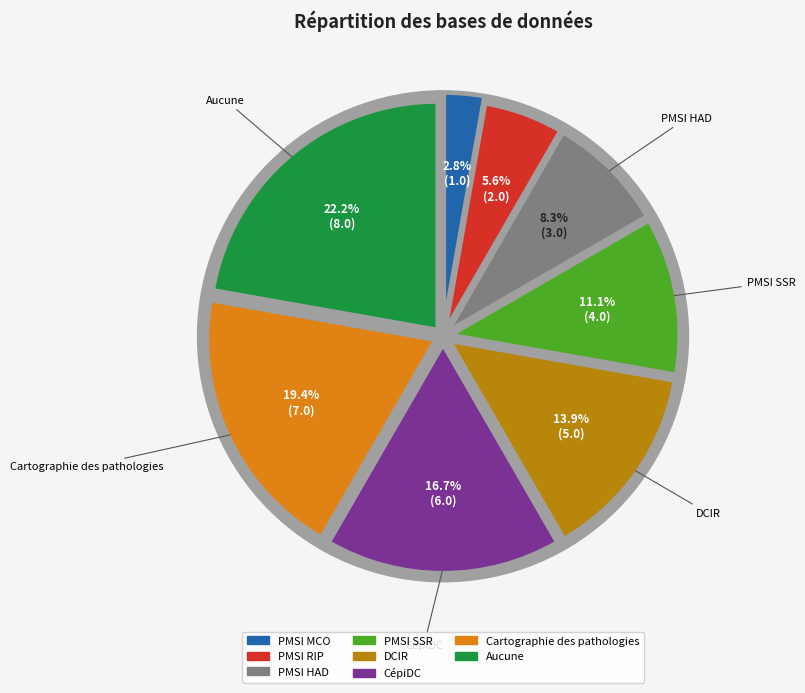

What percentage is the DCIR slice, to the nearest percent?

14%